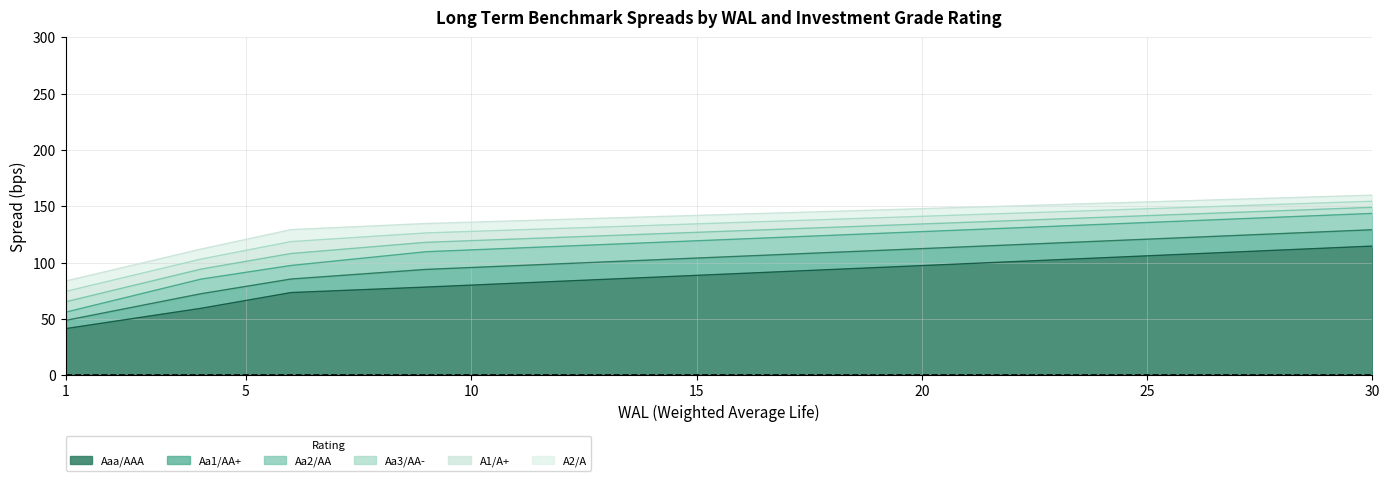

Is the value of Aa3/AA- at 23 greater than the value of Aa1/AA+ at 1?

Yes